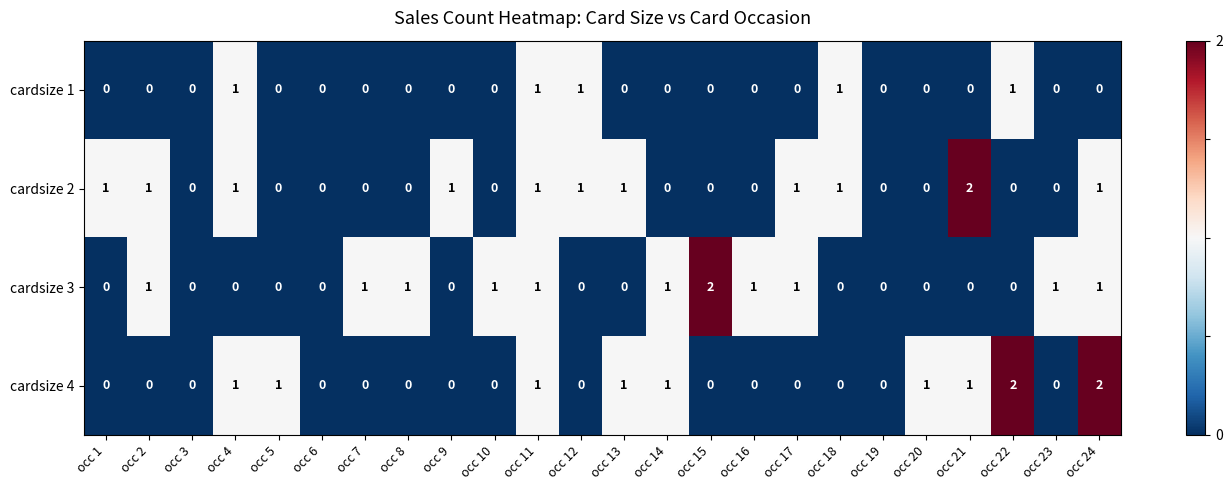

What is the total value across all series at occ 2?

2